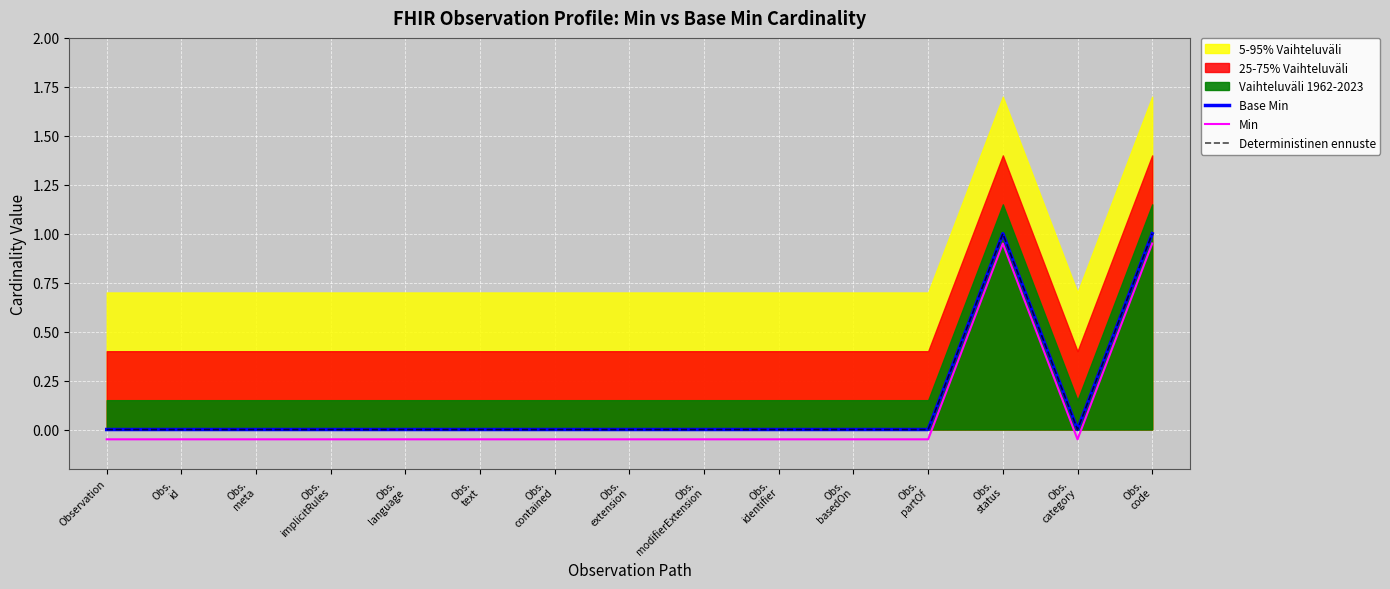

How many values in the Base Min series exceed 0?

2